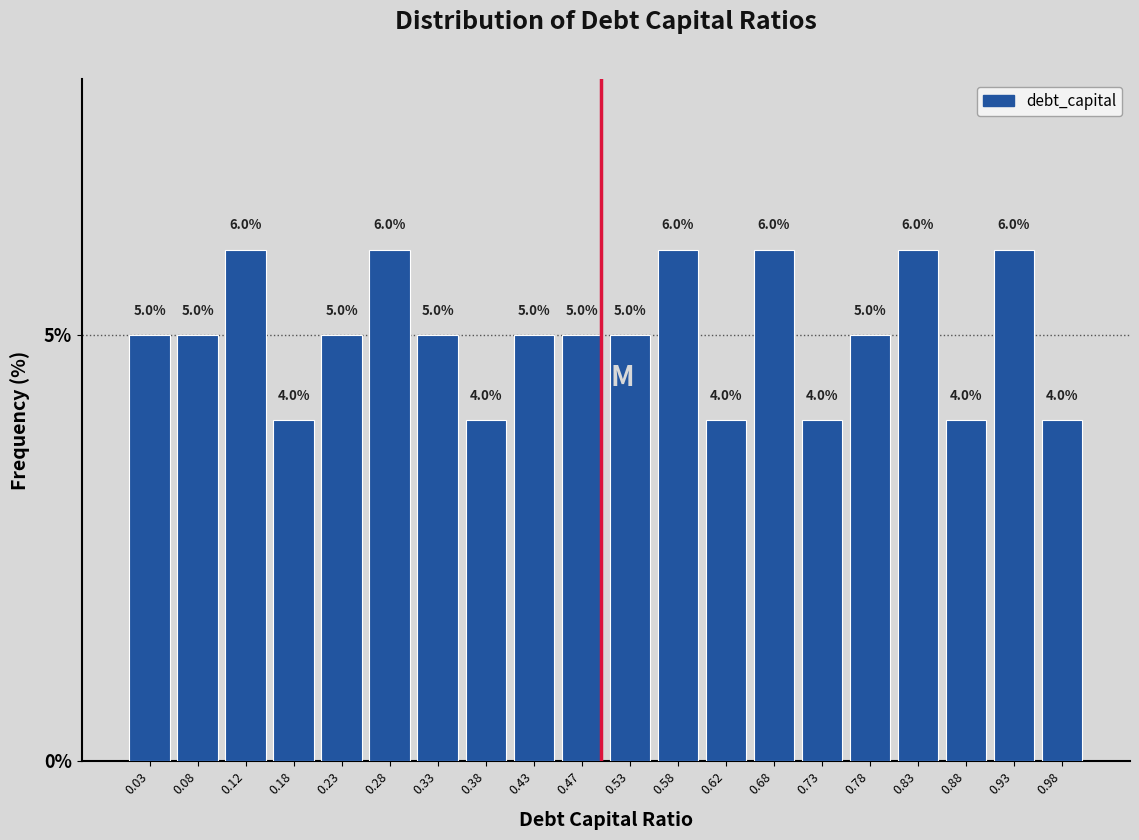

Reading left to right, transcribe this chart: for each bar, give the range it covers on the x-axis and its height.

0.00 to 0.05: 5.0
0.05 to 0.10: 5.0
0.10 to 0.15: 6.0
0.15 to 0.20: 4.0
0.20 to 0.25: 5.0
0.25 to 0.30: 6.0
0.30 to 0.35: 5.0
0.35 to 0.40: 4.0
0.40 to 0.45: 5.0
0.45 to 0.50: 5.0
0.50 to 0.55: 5.0
0.55 to 0.60: 6.0
0.60 to 0.65: 4.0
0.65 to 0.70: 6.0
0.70 to 0.75: 4.0
0.75 to 0.80: 5.0
0.80 to 0.85: 6.0
0.85 to 0.90: 4.0
0.90 to 0.95: 6.0
0.95 to 1.00: 4.0